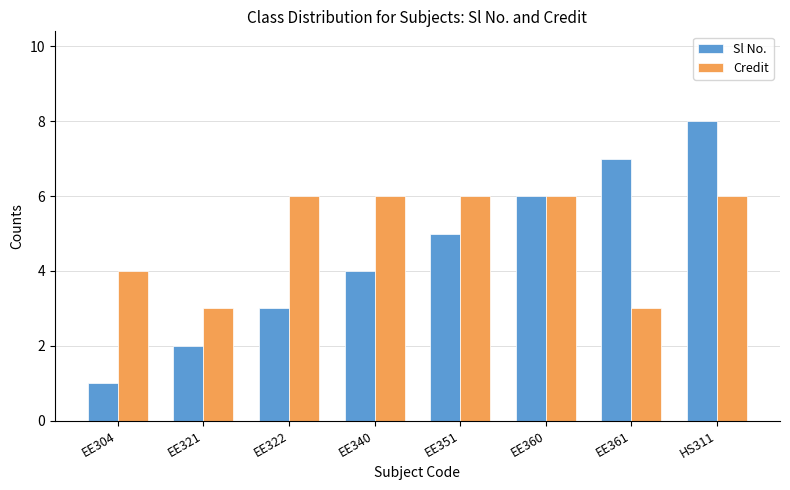

What is the value of the Sl No. bar at the 2nd from the left?

2